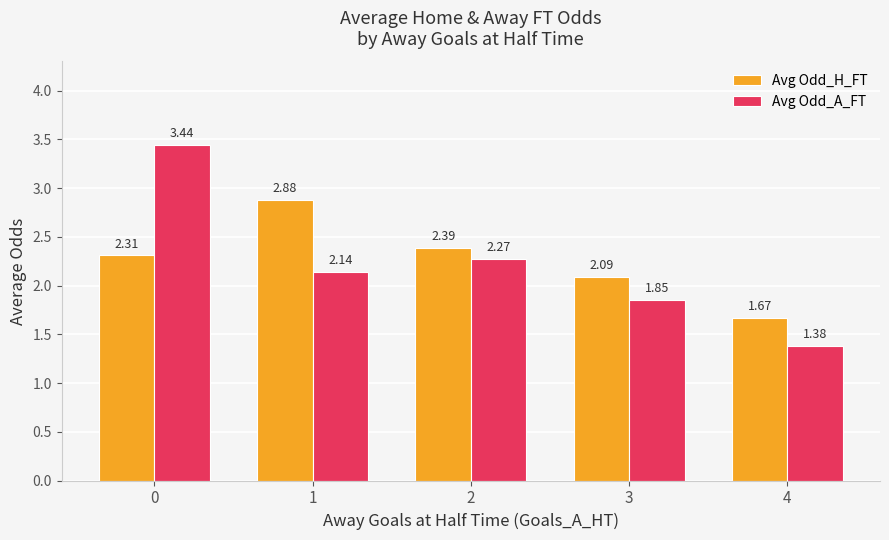

What is the difference between the second highest and minimum values in the Avg Odd_A_FT series?

0.9